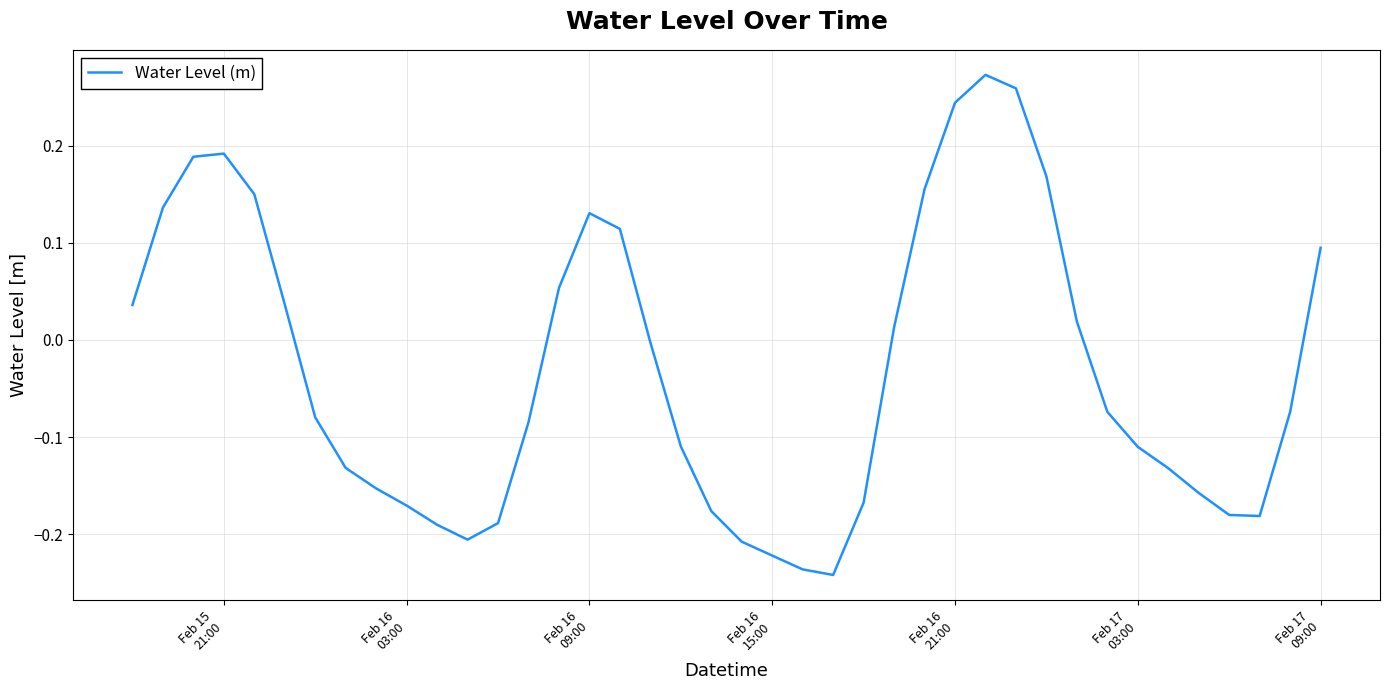

What is the difference between the second highest and minimum values?

0.5